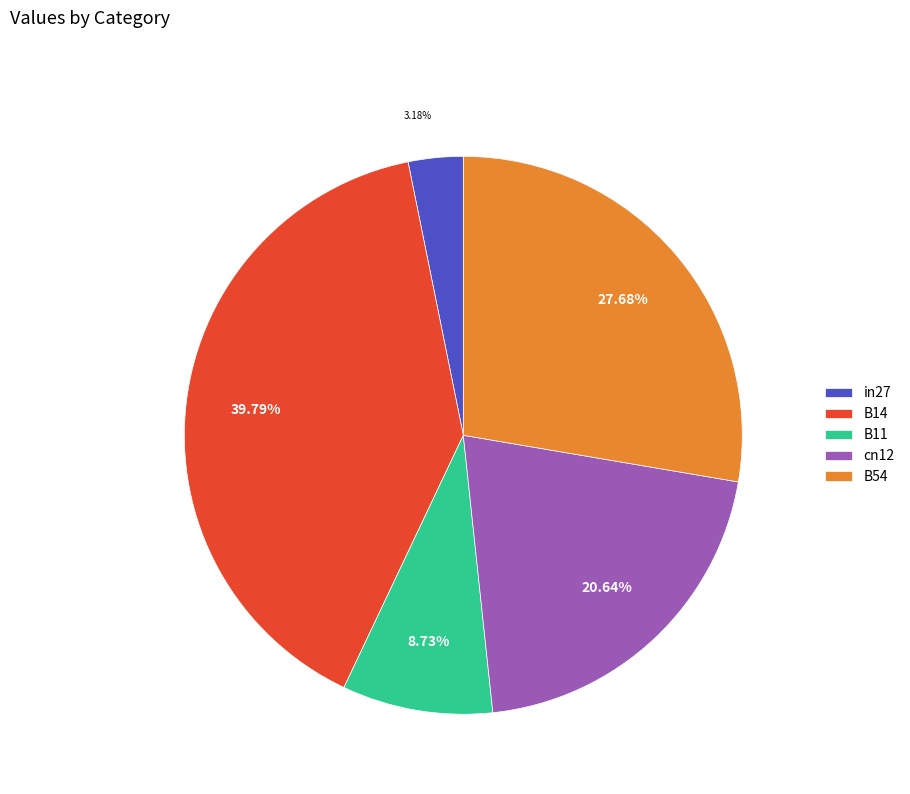

To the nearest percent, what is the difference between the largest and smallest slice percentages?

37%